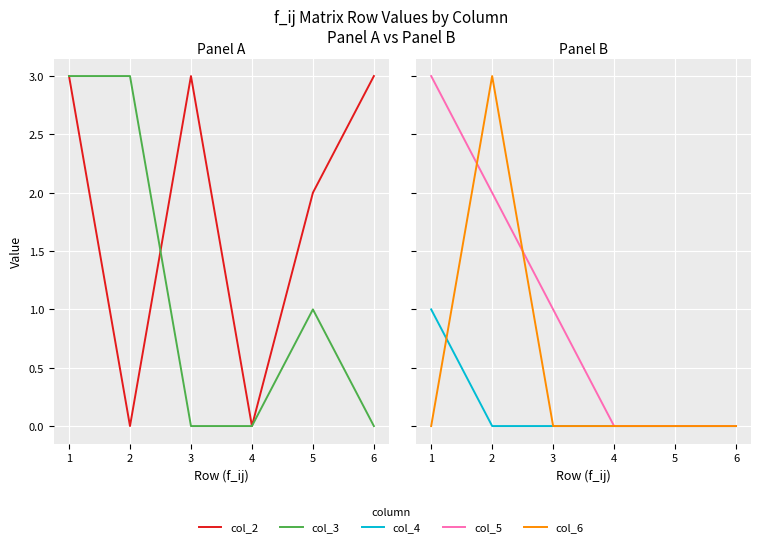

The col_2 series shows 5 at 1. True or false?

False